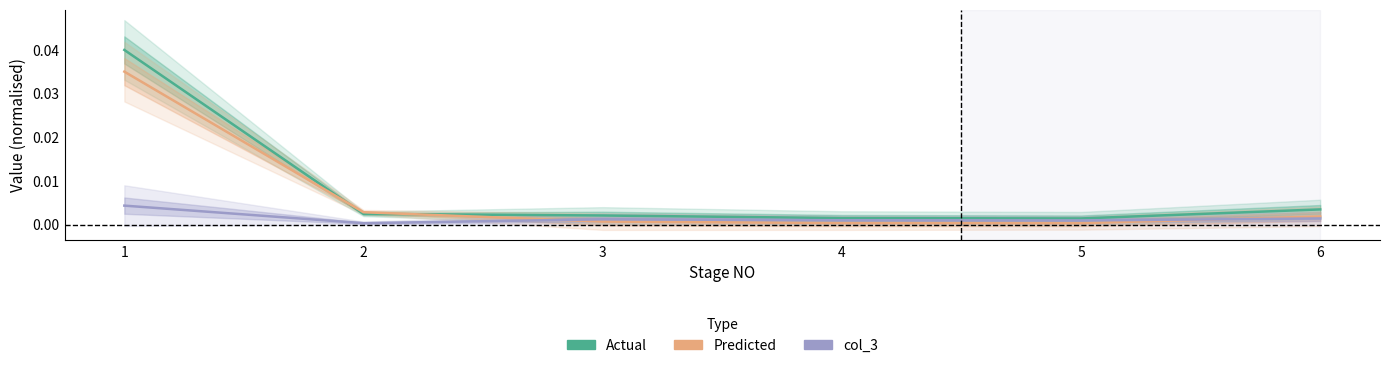

Where is the first local minimum for Actual?

5